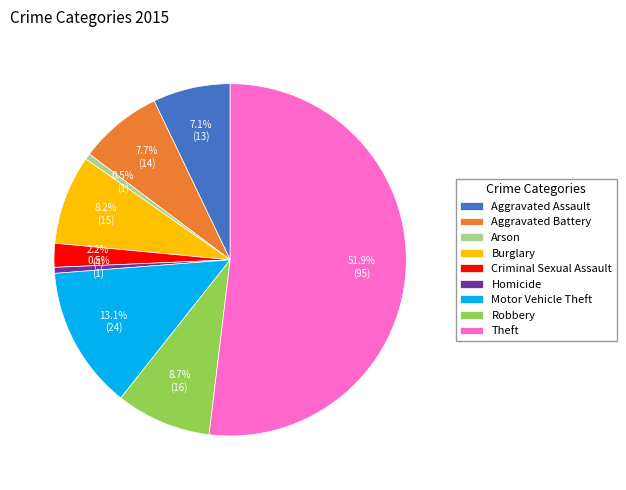

To the nearest percent, what is the average slice percentage?

11%